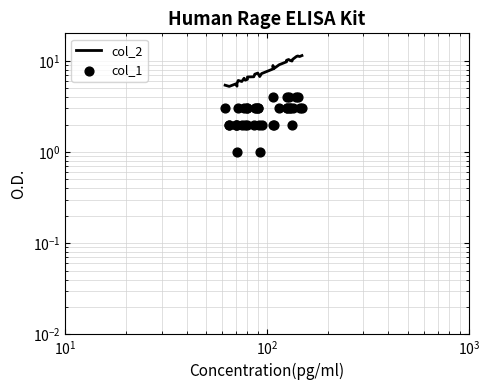

What are all the series names shown in the legend?

col_2, col_1